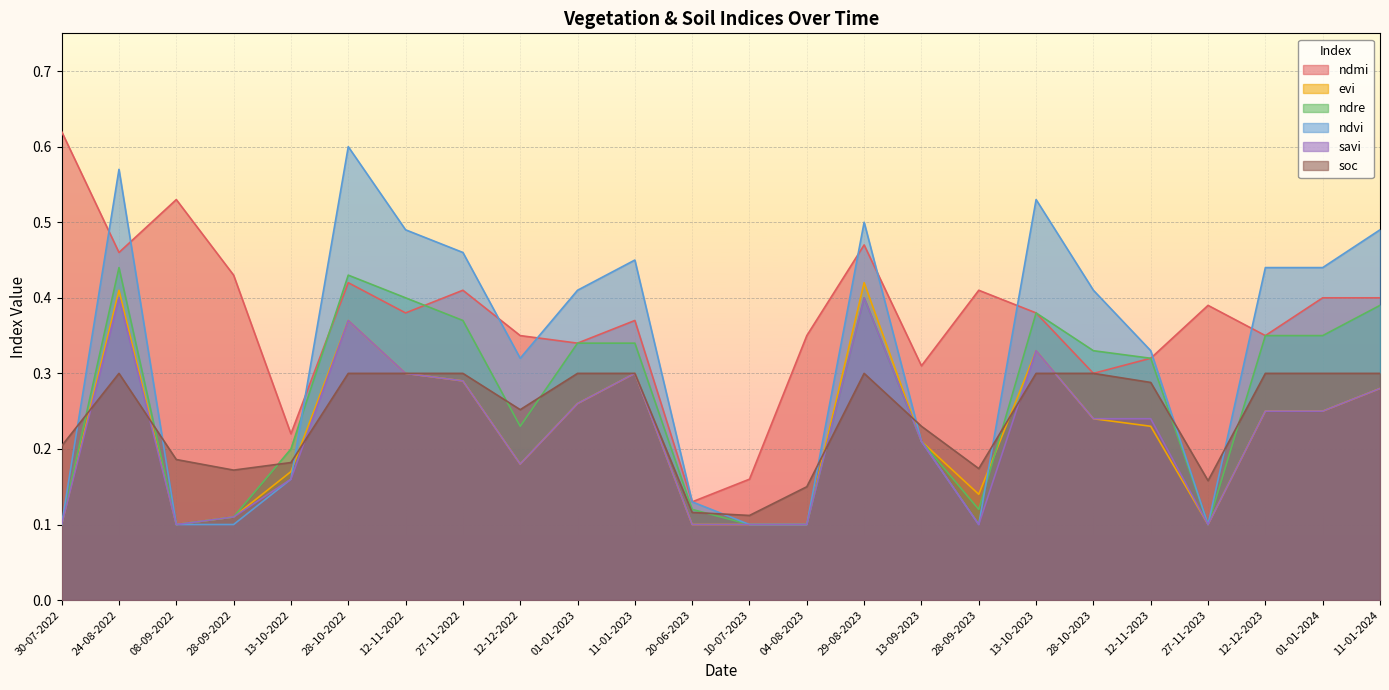

Count the evi values in the range 0 to 1.

24